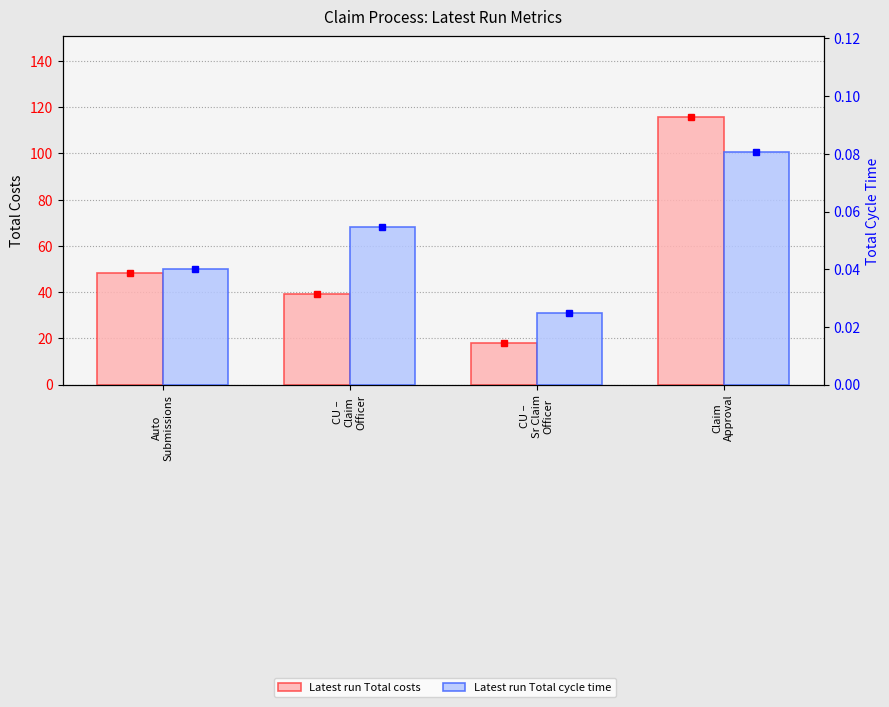

The value of Latest run Total cycle time at CU –
Claim
Officer is 0.1. True or false?

True